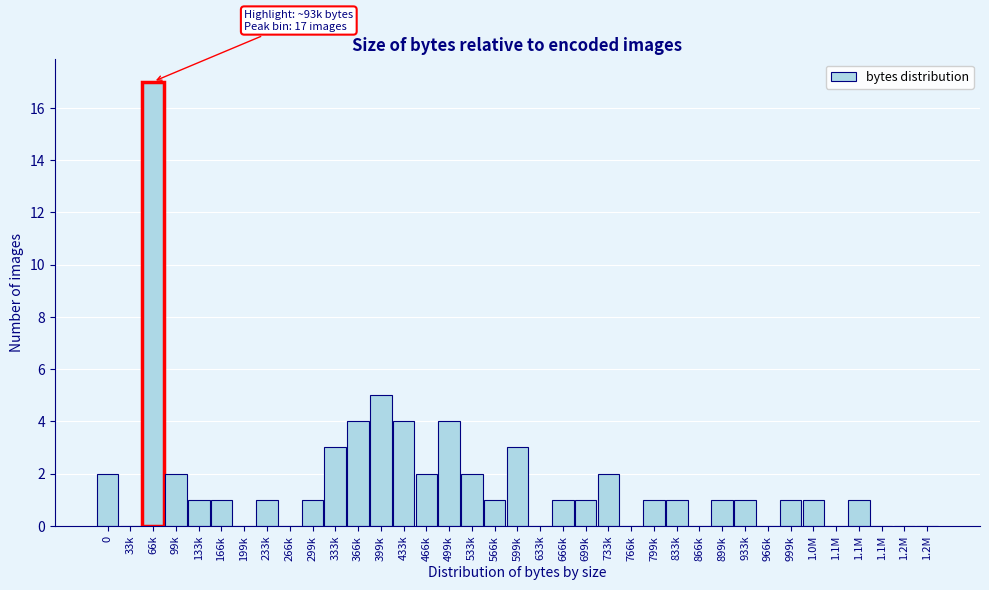

Are the bars horizontal?

No